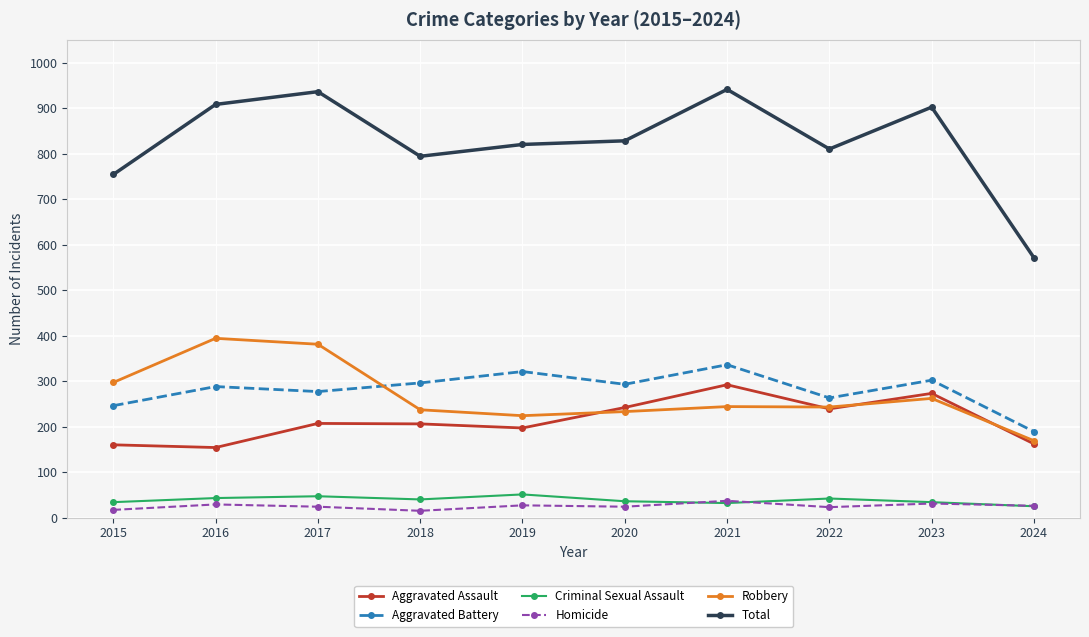

At how many categories does at least one series exceed 646?

9